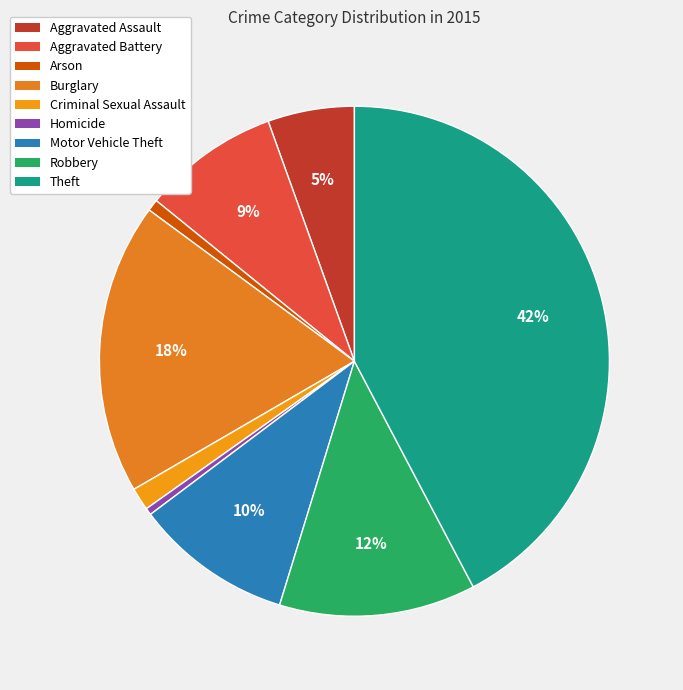

The Arson slice represents 1% of the pie. True or false?

True